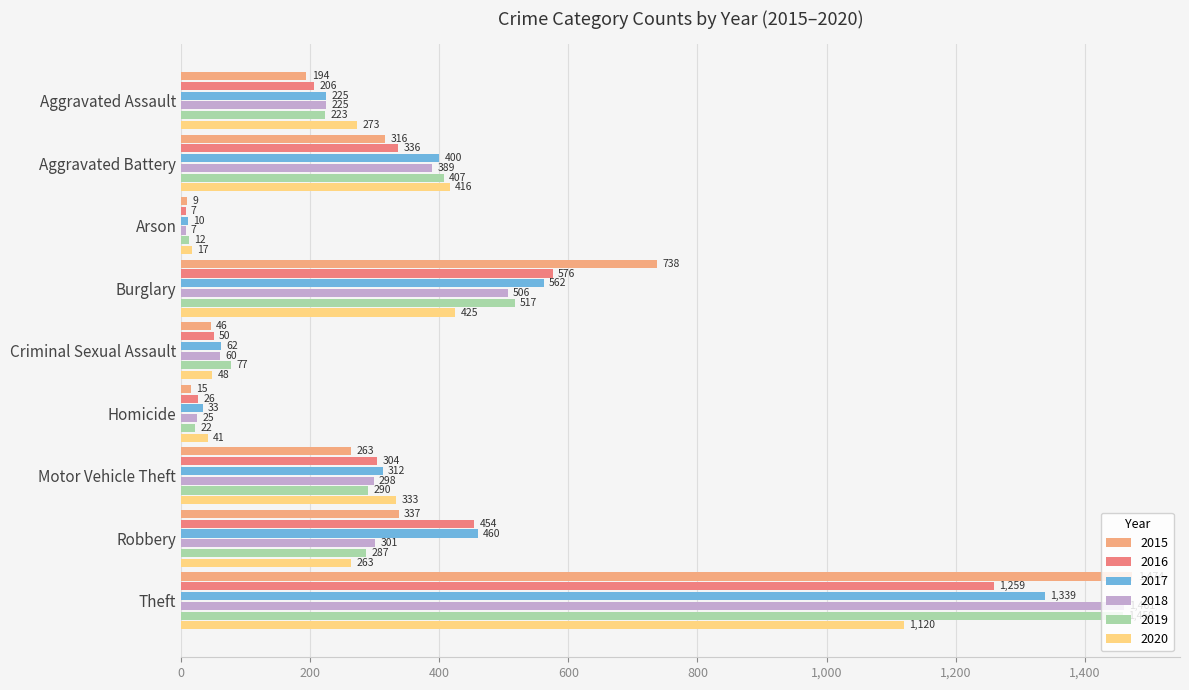

What is the sum of the 2019 values at Robbery and Arson?

299